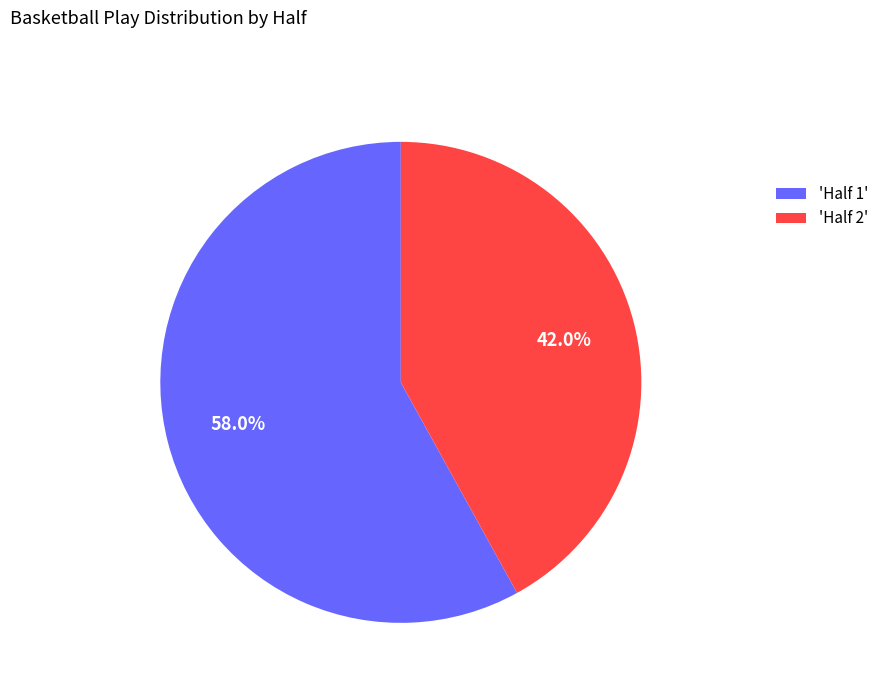

Combined, what portion of the pie is 'Half 2' and 'Half 1'?

100.0%